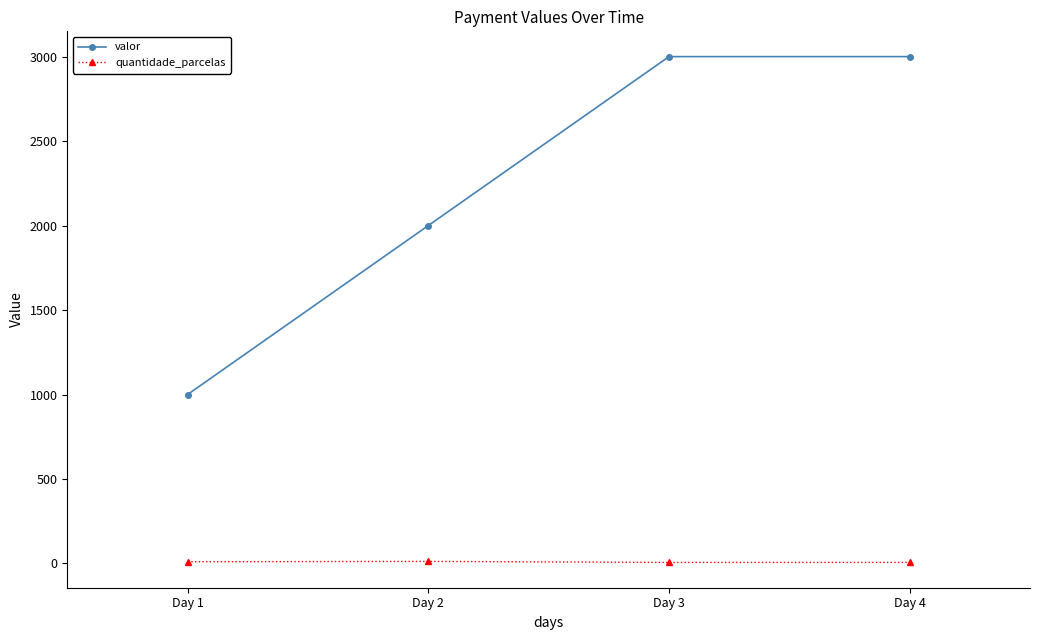

What is the difference between the highest and lowest values at Day 2?

1988